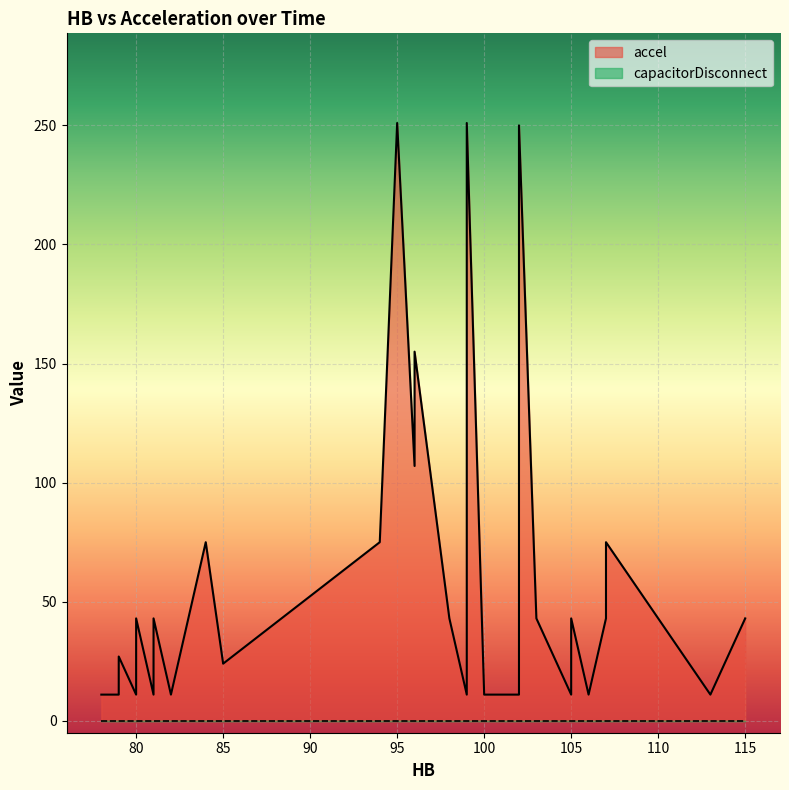

True or false: accel and capacitorDisconnect cross at least once.

False